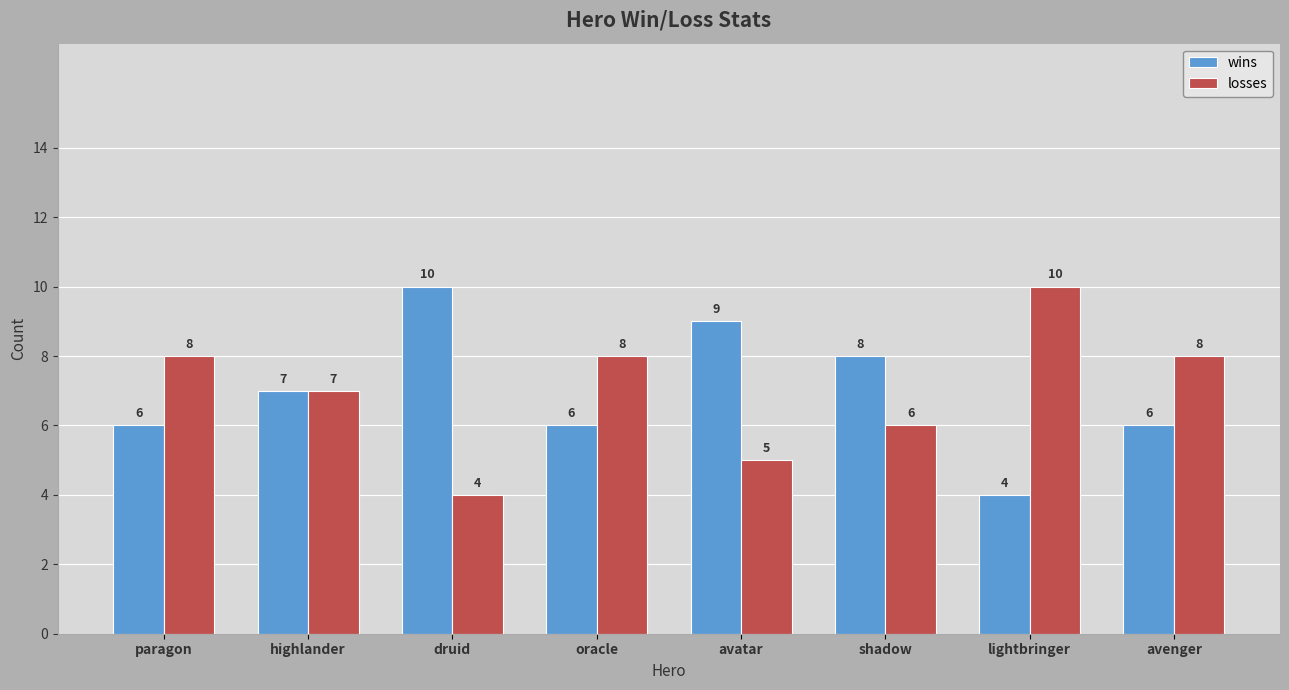

How many data points does each series have?

8